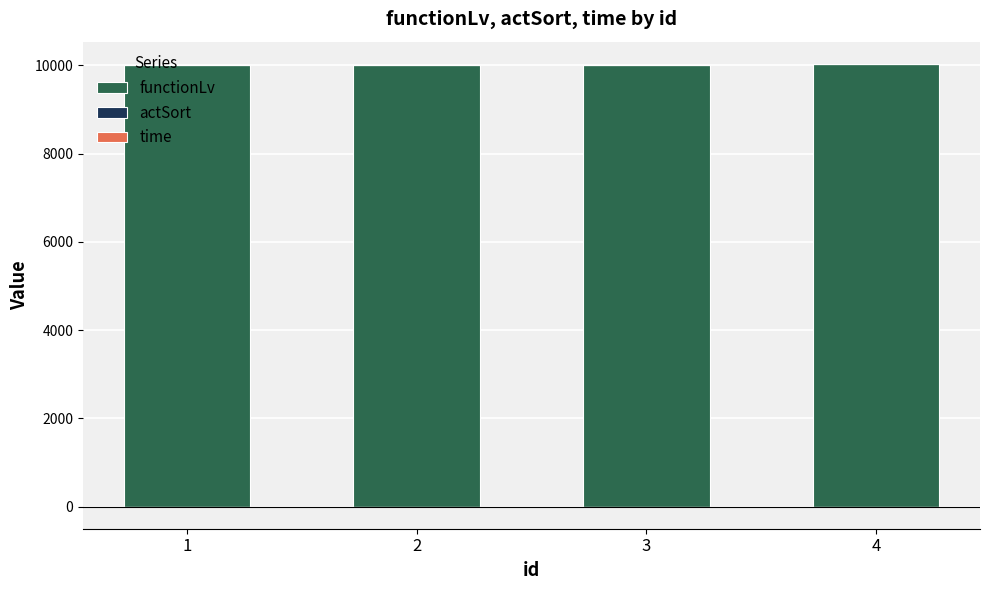

What is the value of the functionLv bar at the 2nd from the left?

10017